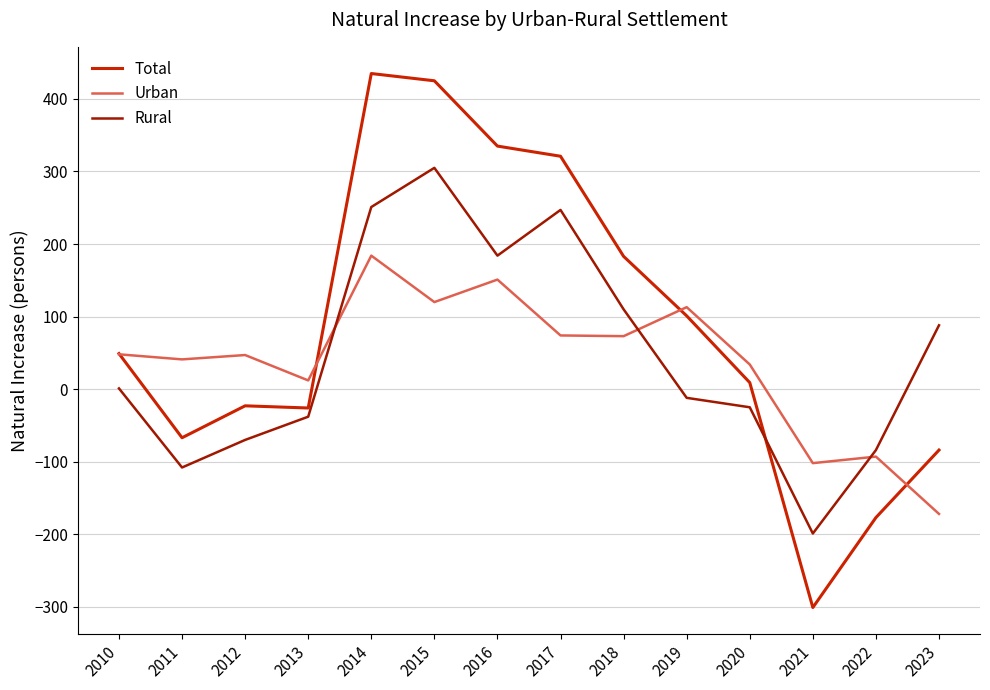

Which series has the widest spread of values?

Total